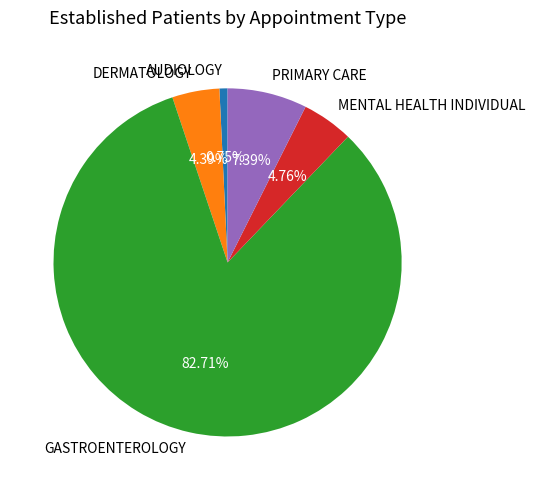

How many slices are in this pie chart?

5